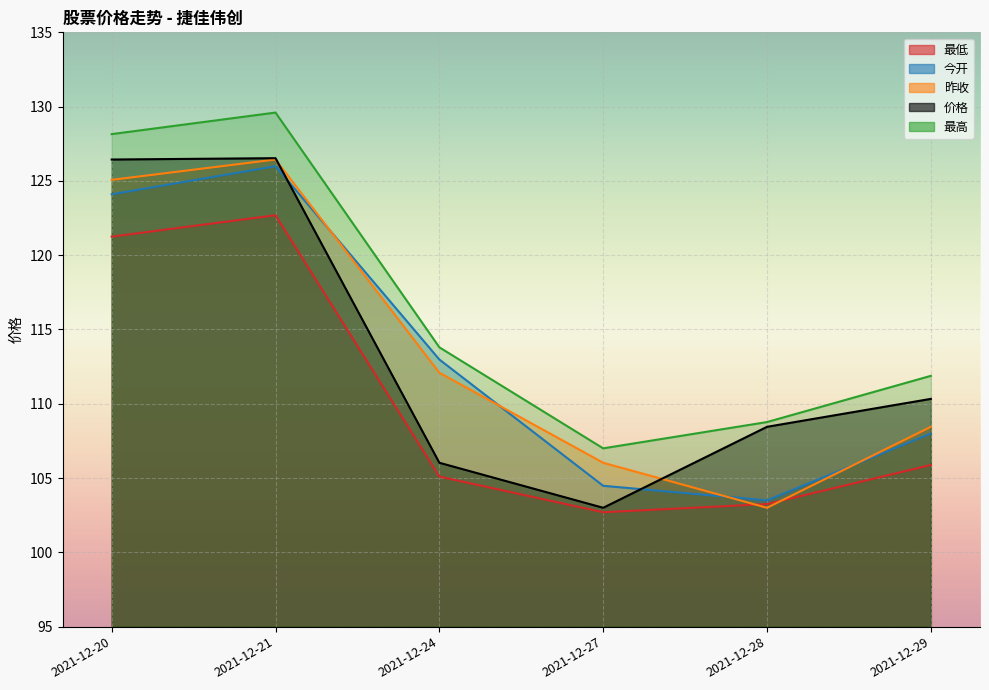

Is the value of 价格 at 2021-12-24 greater than the value of 最高 at 2021-12-27?

No